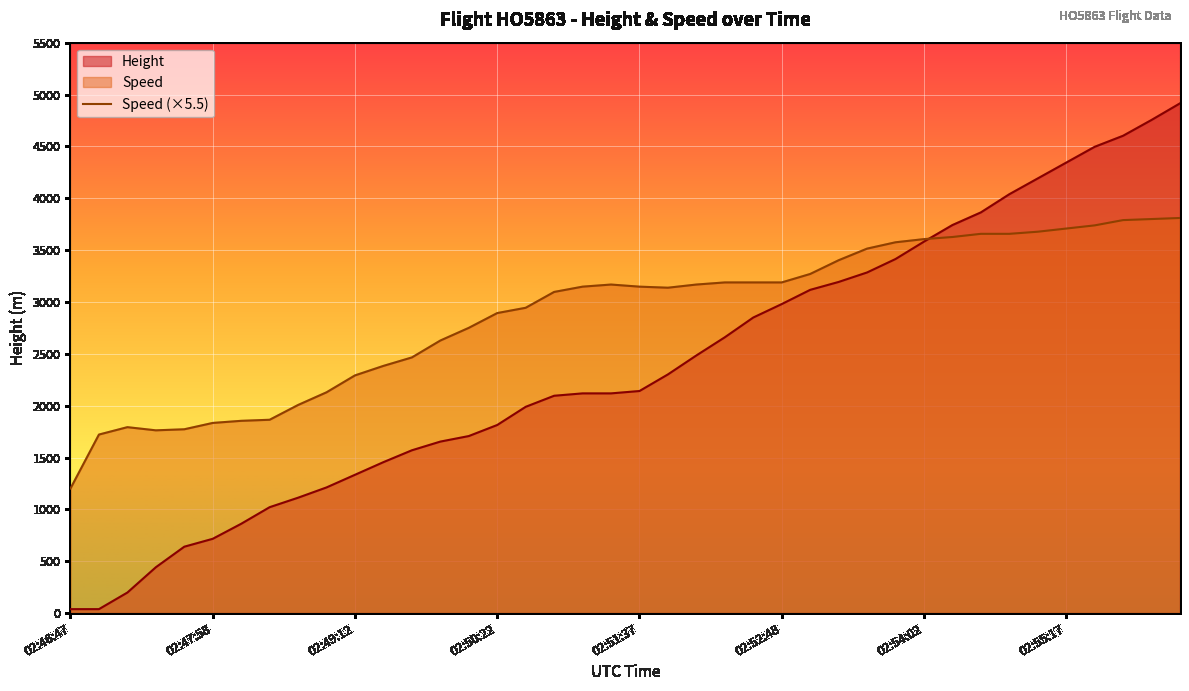

Which label corresponds to the largest value in the chart?

02:56:17